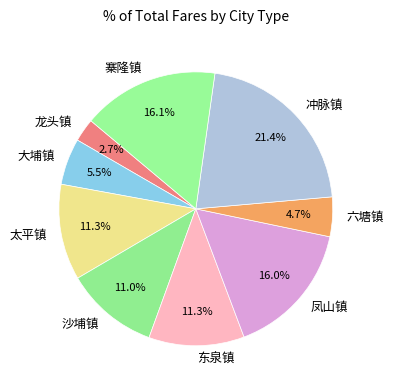

Is there any slice that represents more than half of the pie?

No